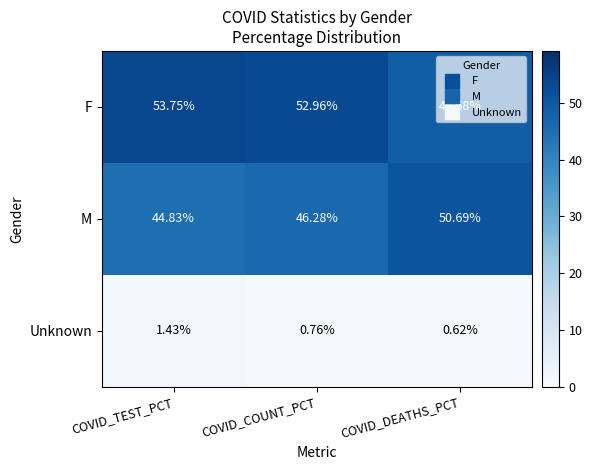

At which label is Unknown closest to 1?

COVID_COUNT_PCT